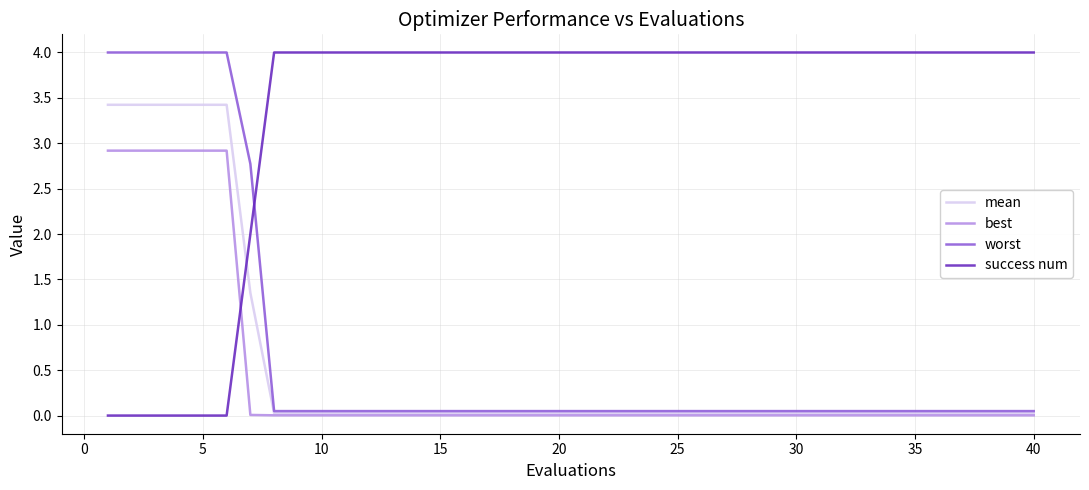

Count the number of categories in the chart.

40